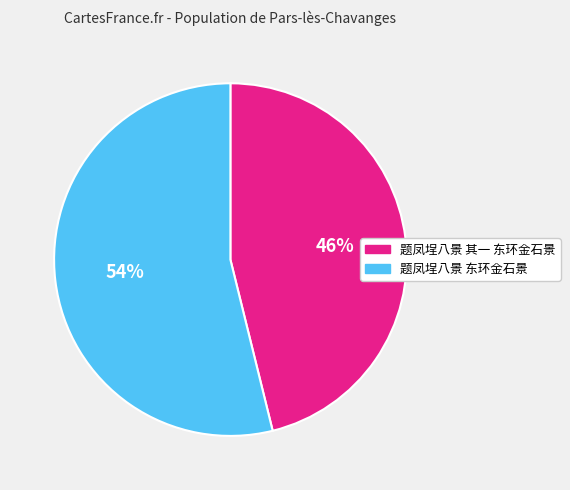

Rank the categories by value from lowest to highest.

题凤埕八景 其一 东环金石景, 题凤埕八景 东环金石景